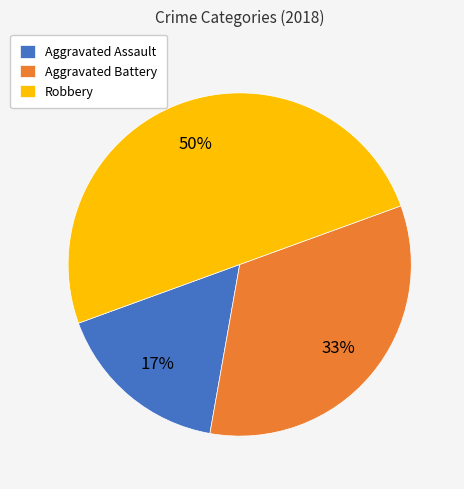

Which has a higher value, Aggravated Battery or Aggravated Assault?

Aggravated Battery